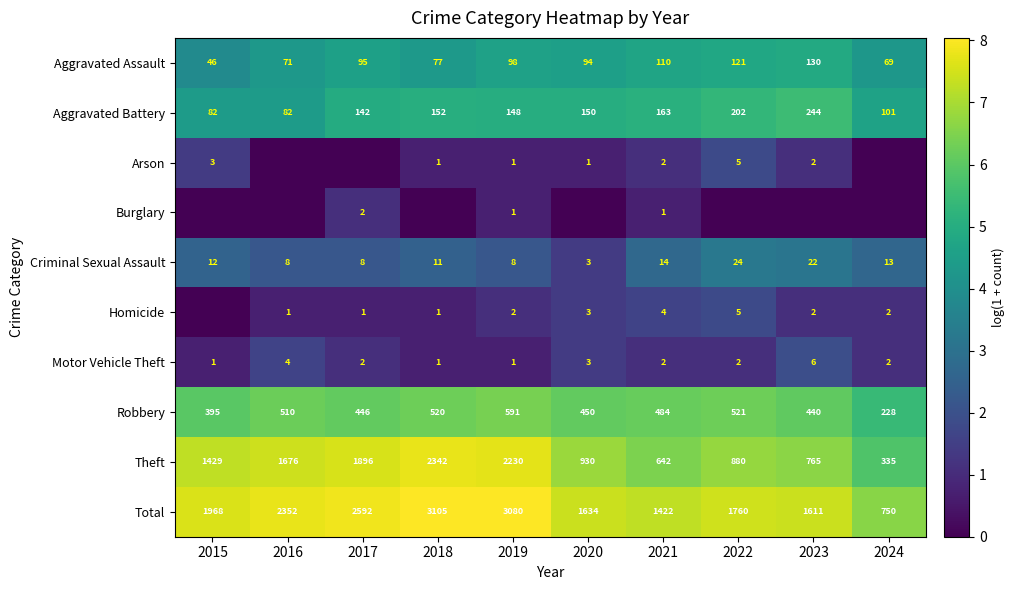

The Robbery series shows 446 at 2017. True or false?

True